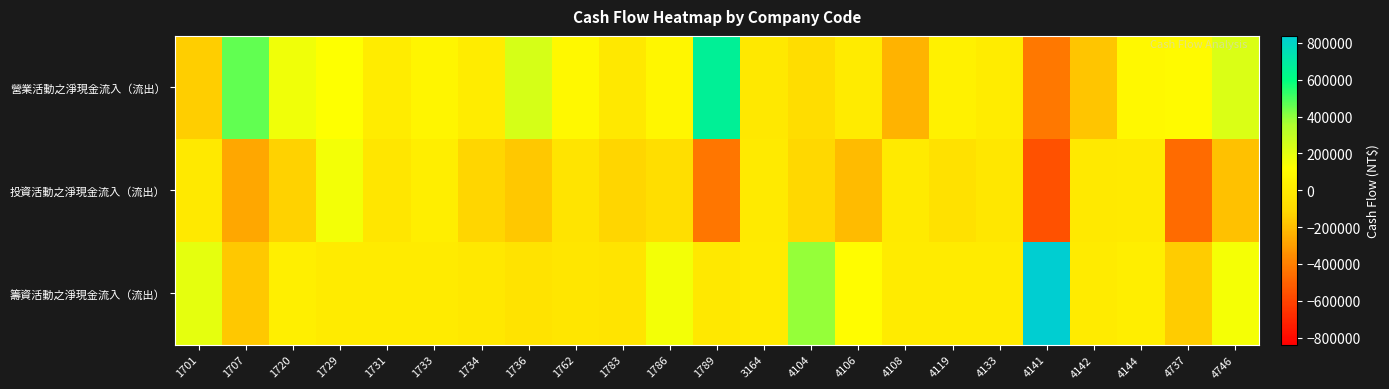

Between 1783 and 4104, which is larger?

1783